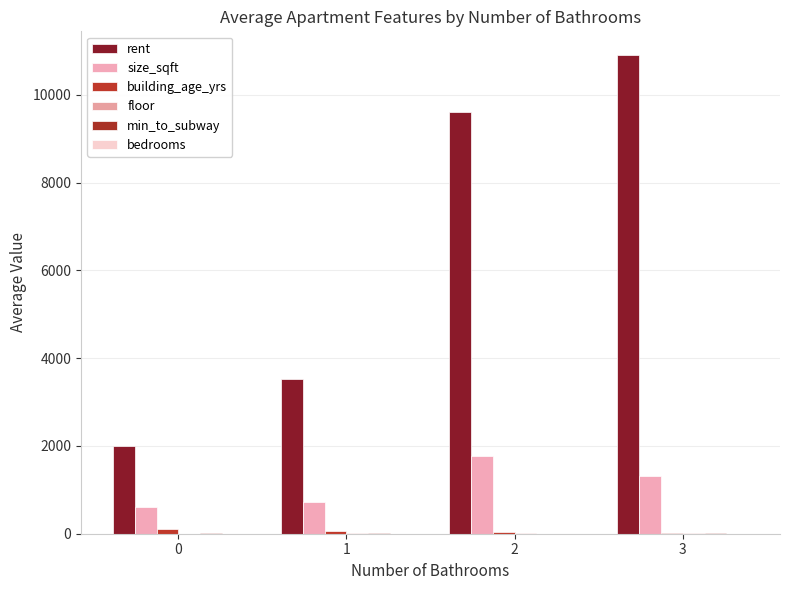

At which category is the sum across all series the highest?

3